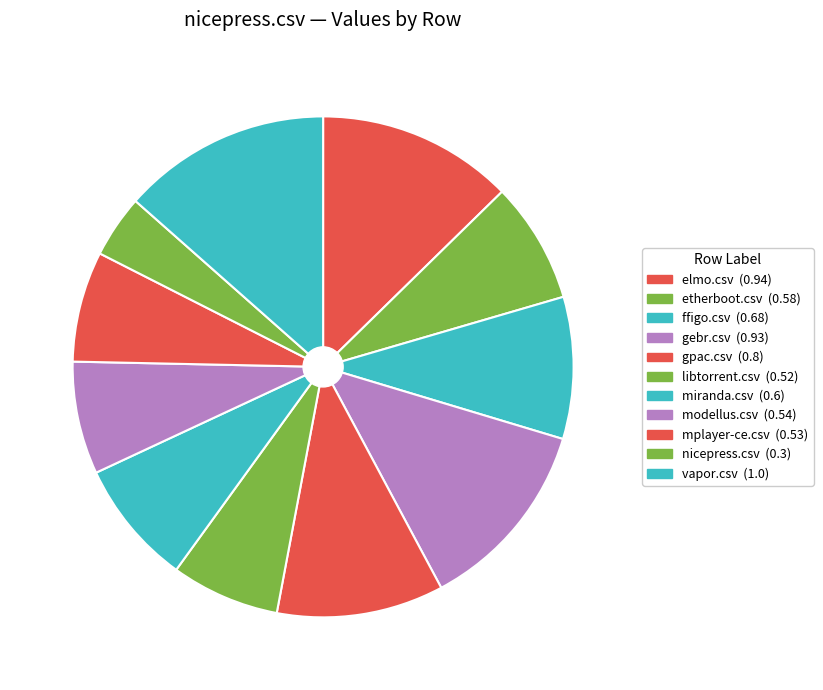

How many segments does this pie chart have?

11